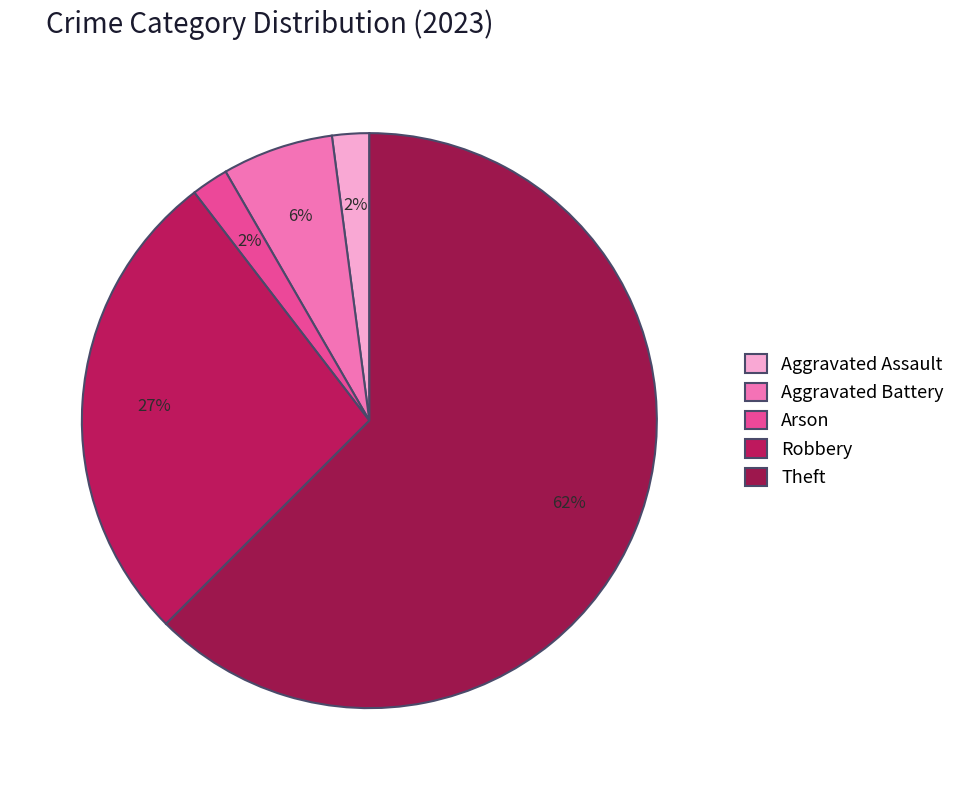

Is the sum of Robbery and Theft greater than half?

Yes